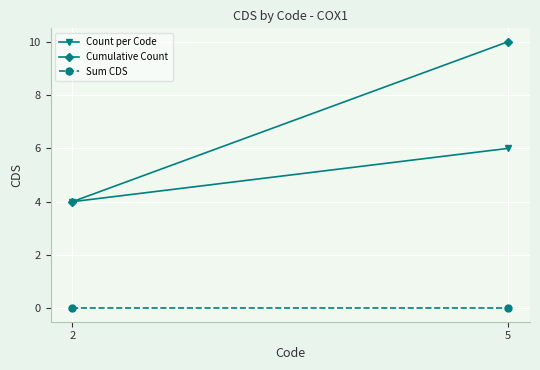

Is the value of Count per Code at 5 greater than the value of Sum CDS at 5?

Yes